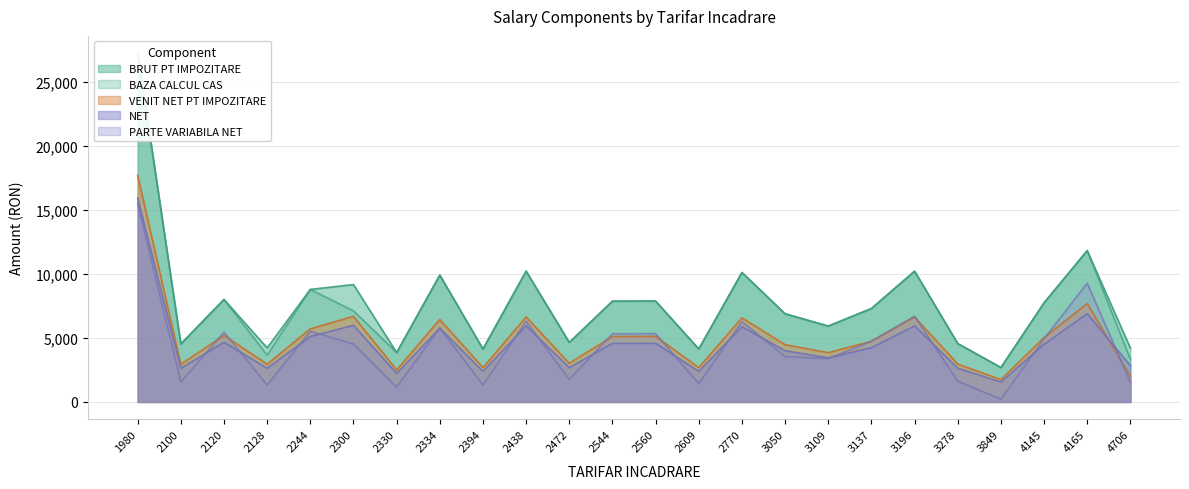

Reading left to right, extract all data points from this chart.

BRUT PT IMPOZITARE: 27233	4533	8009	4225	8791	9170	3859	9911	4133	10217	4651	7873	7883	4136	10112	6891	5928	7299	10216	4564	2689	7744	11824	4213
BAZA CALCUL CAS: 27233	4533	8009	3660	8791	7123	3859	9911	4133	10217	4651	7873	7883	4136	10112	6891	5928	7299	10216	4564	2689	7744	11824	3351
VENIT NET PT IMPOZITARE: 17702	2947	5206	2953	5714	6688	2508	6442	2687	6641	3023	5118	5124	2688	6573	4479	3853	4744	6640	2967	1748	5034	7686	2012
NET: 15916	2625	4658	2632	5114	5988	2228	5763	2393	5945	2686	4578	4580	2390	5878	4003	3447	4240	5943	2639	1557	4501	6893	2839
PARTE VARIABILA NET: 15500	1560	5465	1322	5530	4525	1159	5793	1326	6309	1768	5329	5339	1436	6284	3554	3384	4755	6696	1626	220	4942	9280	1543